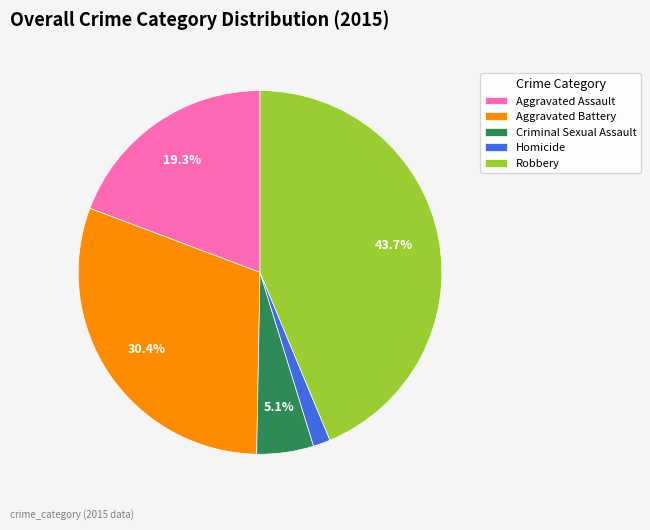

Rank the categories by value from highest to lowest.

Robbery, Aggravated Battery, Aggravated Assault, Criminal Sexual Assault, Homicide